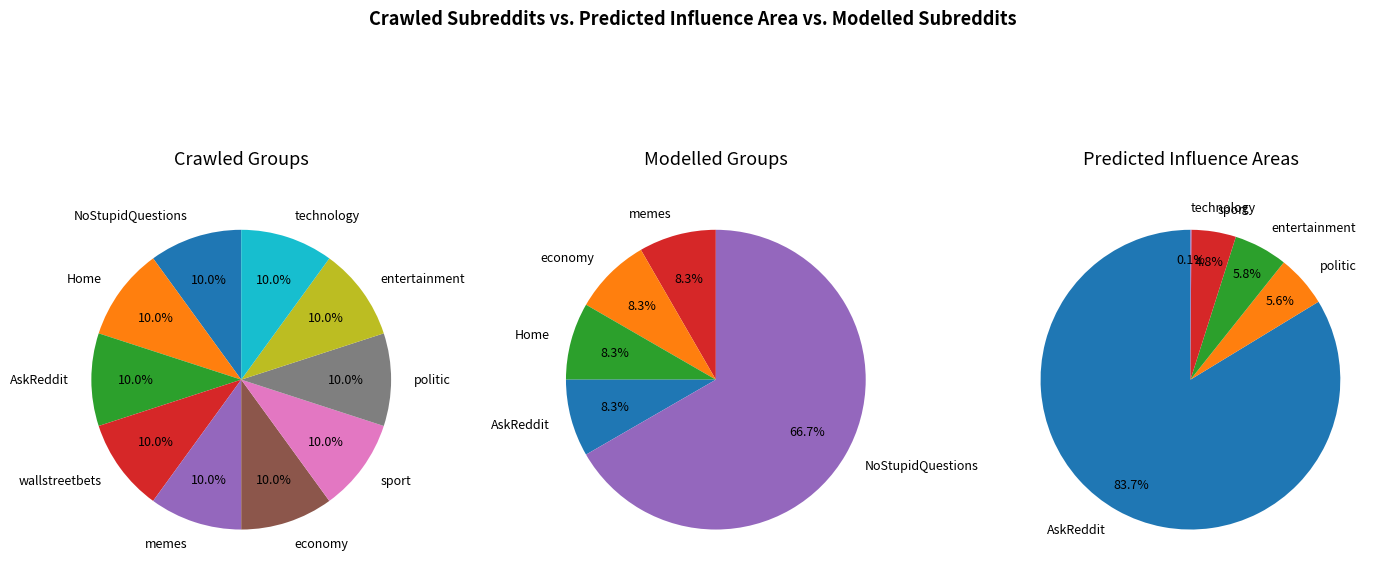

How many segments does this pie chart have?

10